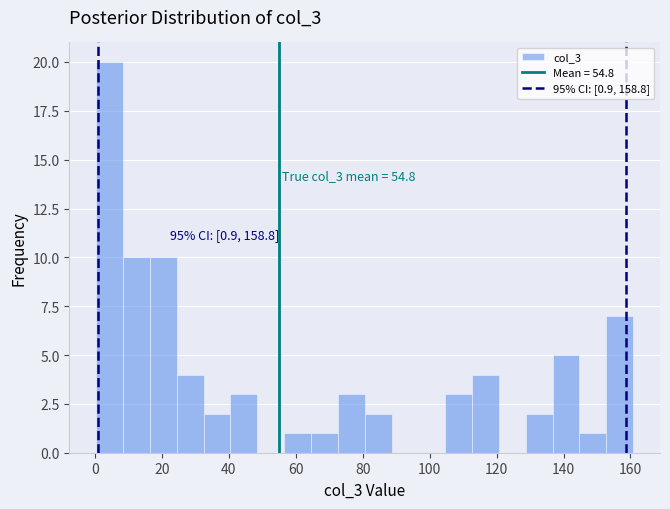

Which range on the x-axis has the tallest bar?

0 to 8